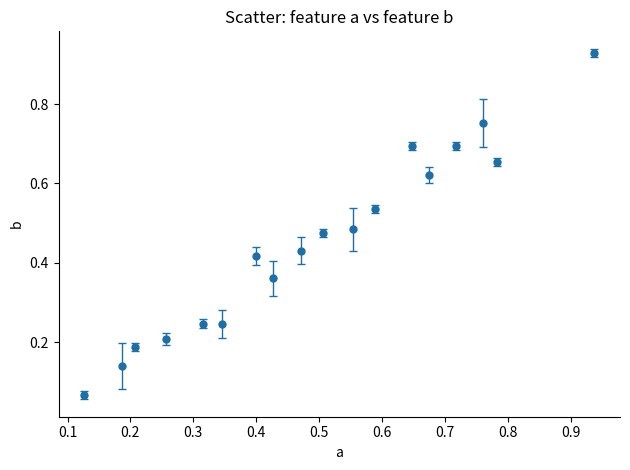

True or false: the data has more than 2 interior local peaks.

True